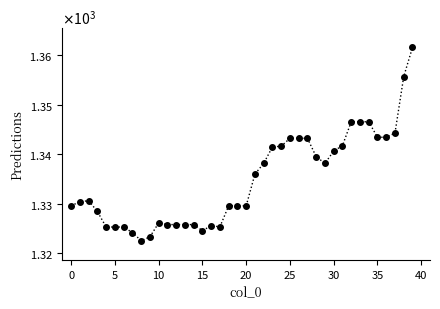

Does the chart have visible grid lines?

No